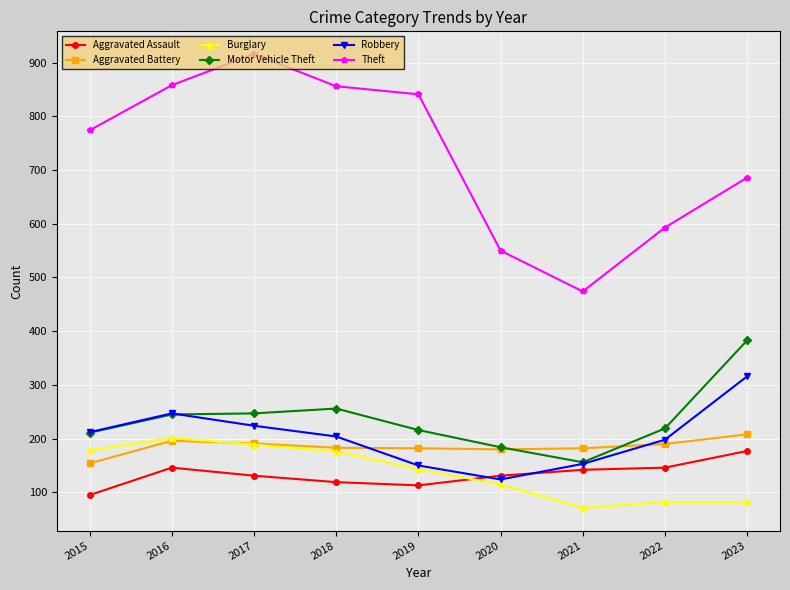

Where is the first local maximum for Theft?

2017